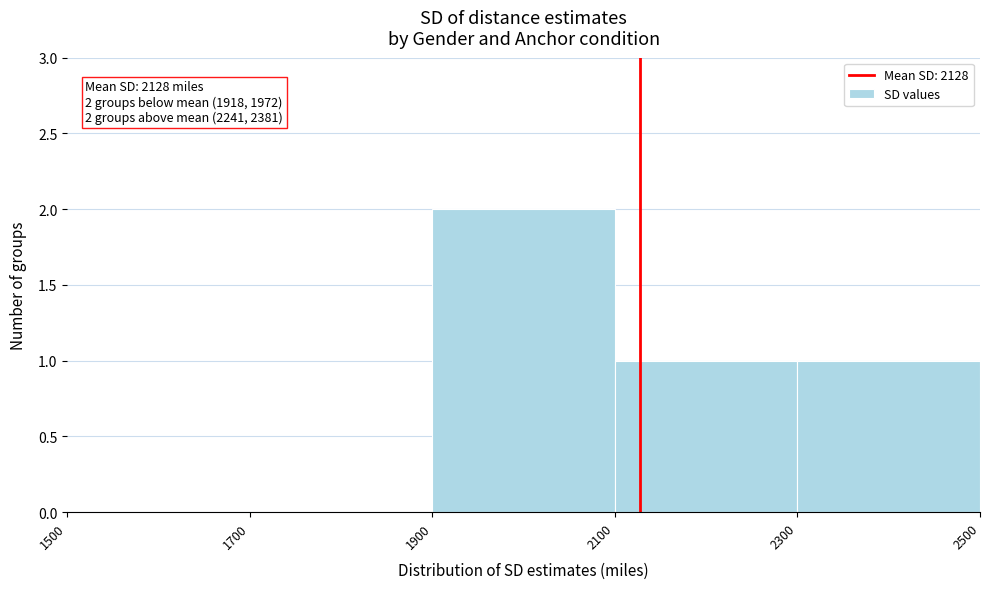

Which range on the x-axis has the tallest bar?

1900 to 2100